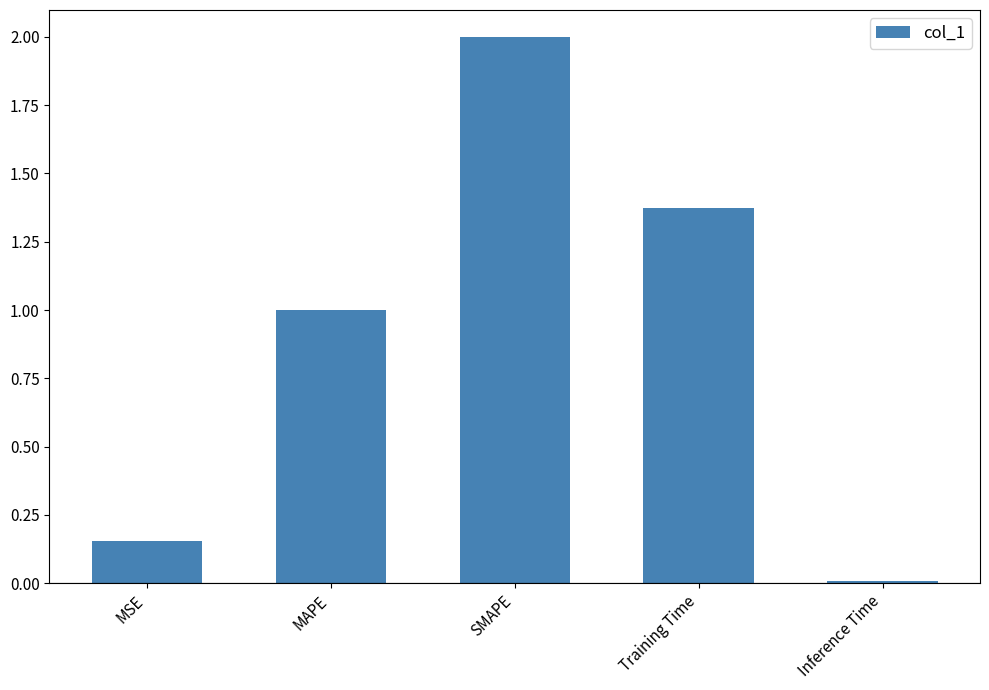

Between Training Time and SMAPE, which is larger?

SMAPE